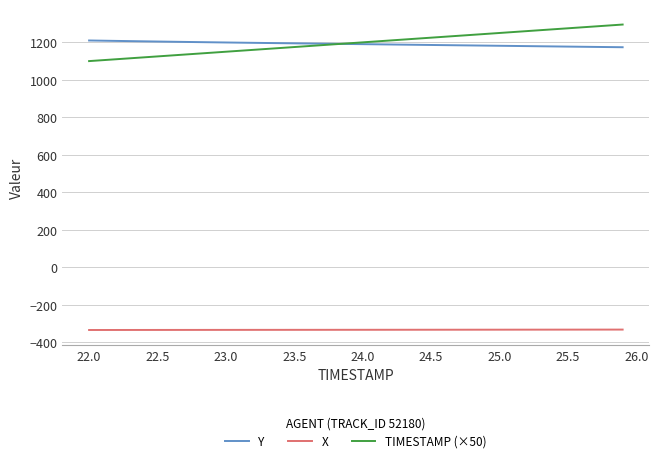

List the series in order of their peak value, lowest first.

X, Y, TIMESTAMP (×50)